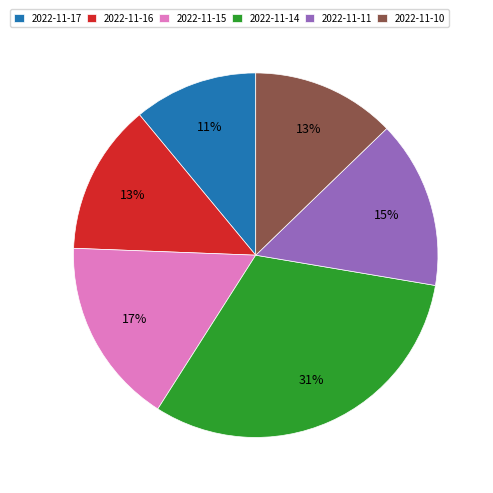

To the nearest percent, what percentage of the pie is 2022-11-16?

13%